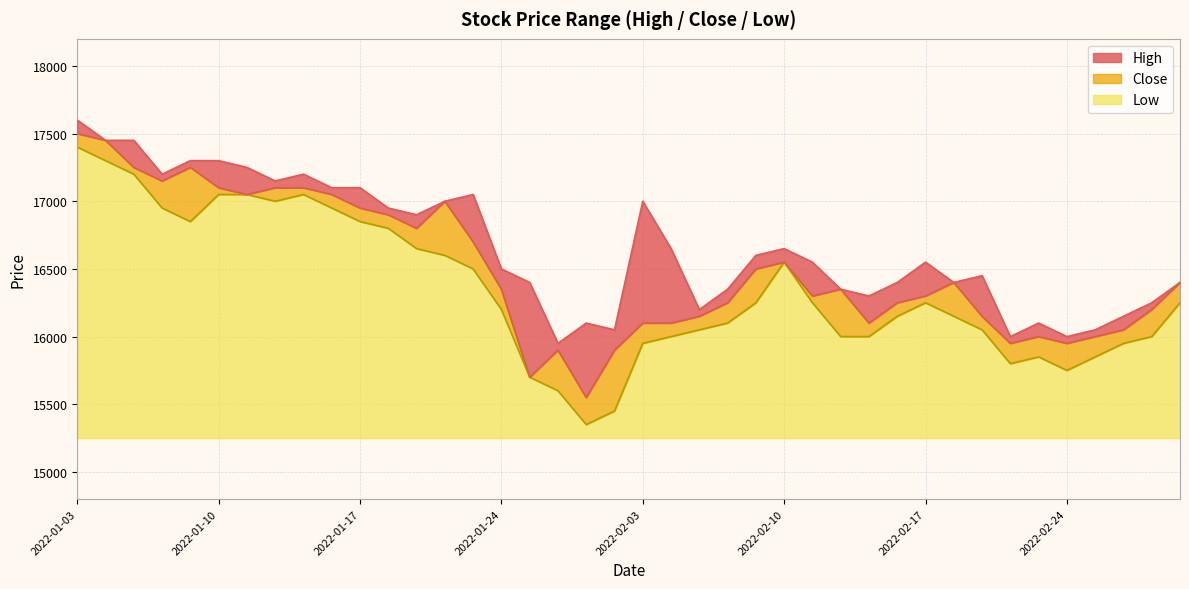

What is the approximate value of High at 2022-01-13?

17200